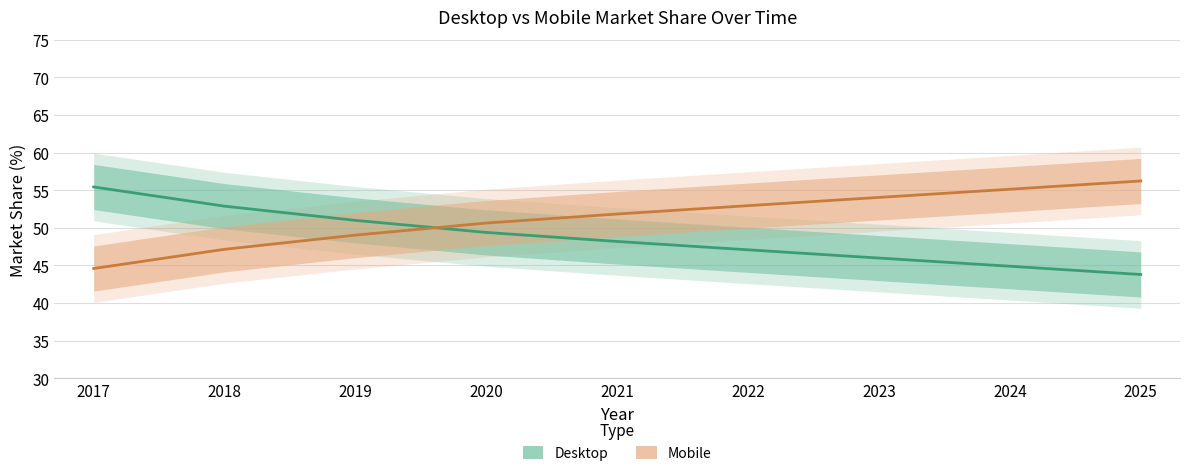

What is the difference between the highest and lowest values at 2020?

1.2